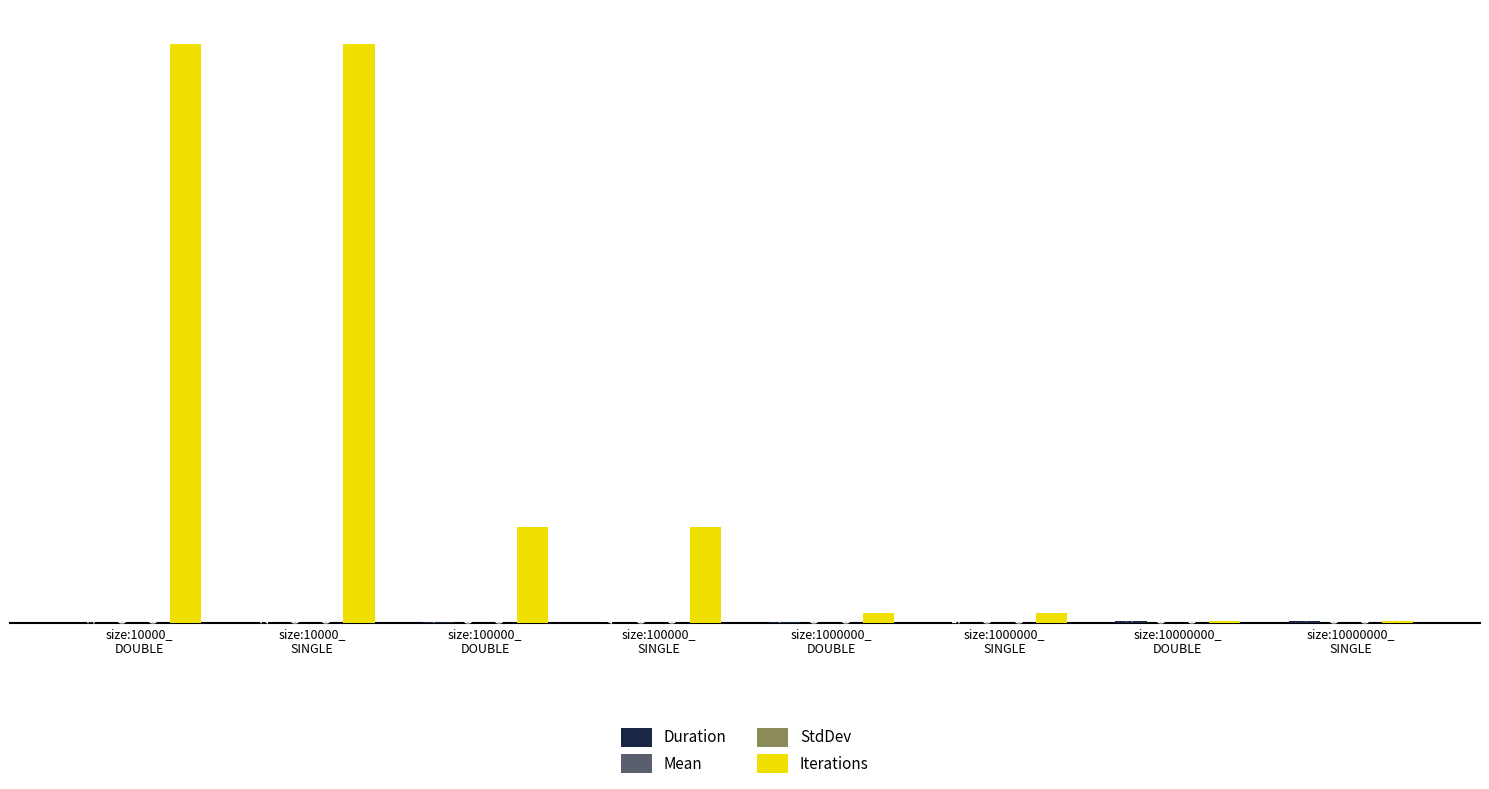

Which series has the largest total across all categories?

Iterations